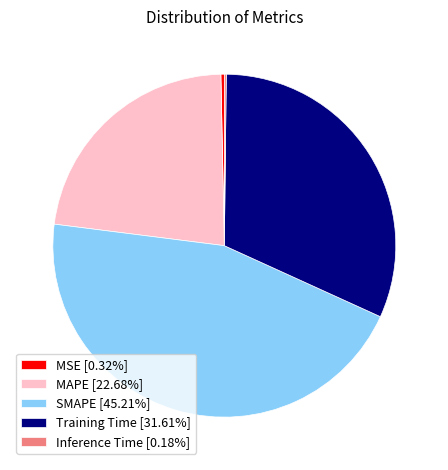

Is there a majority slice in this chart?

No